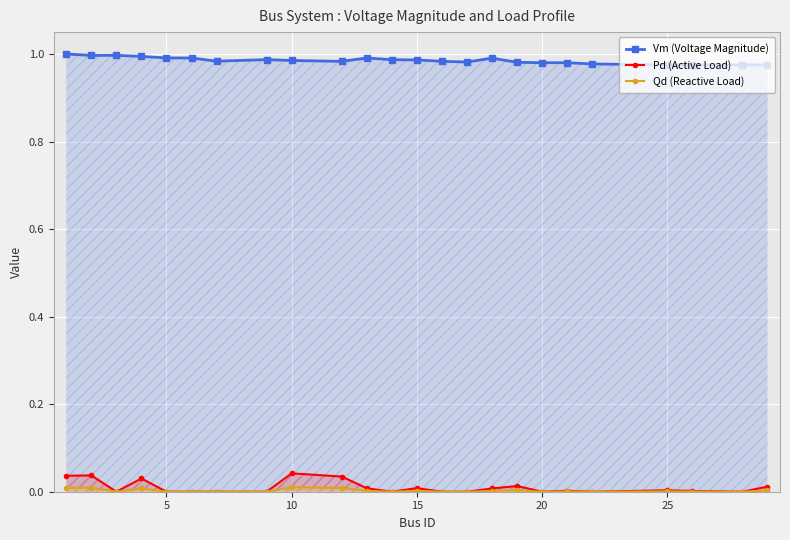

Which series has the largest total across all categories?

Vm (Voltage Magnitude)